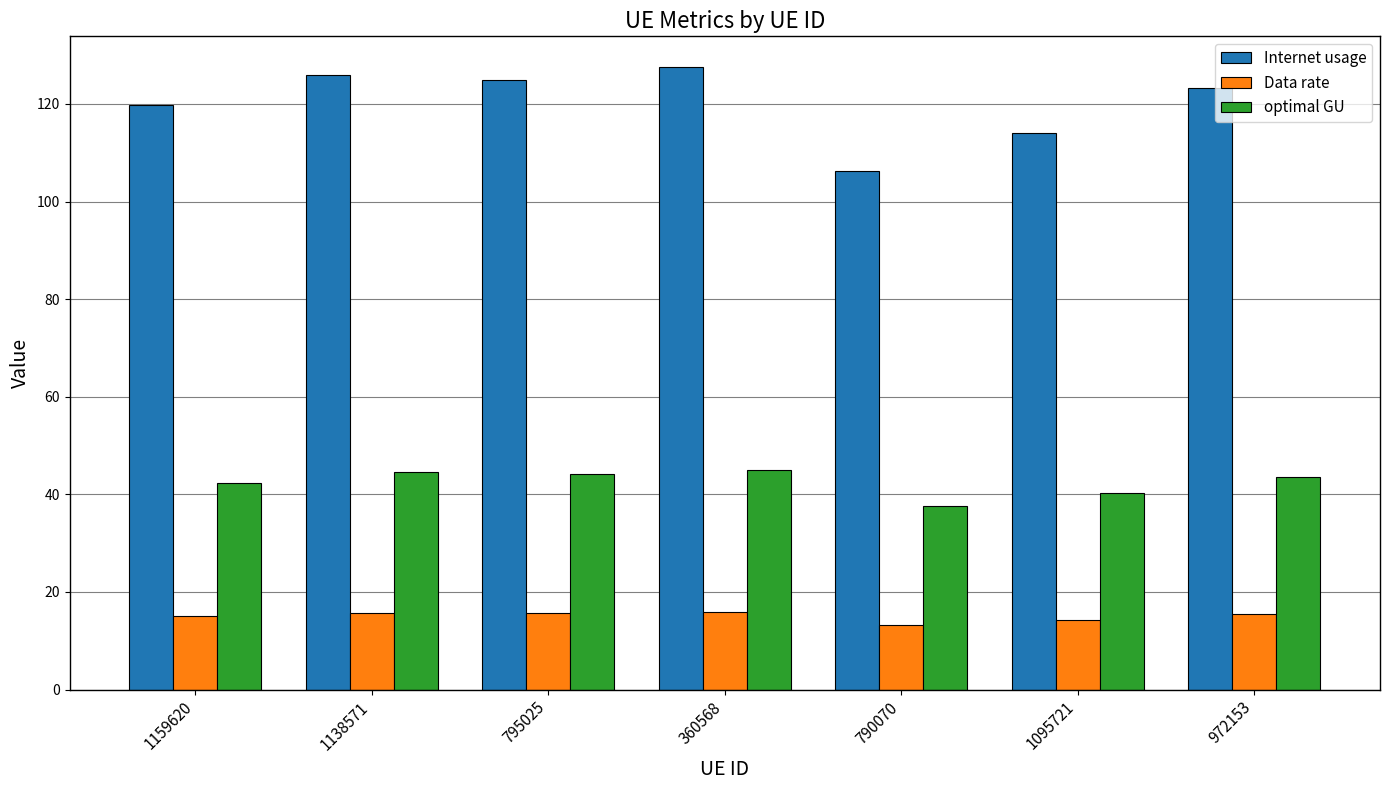

What is the total value across all series at 790070?

157.1